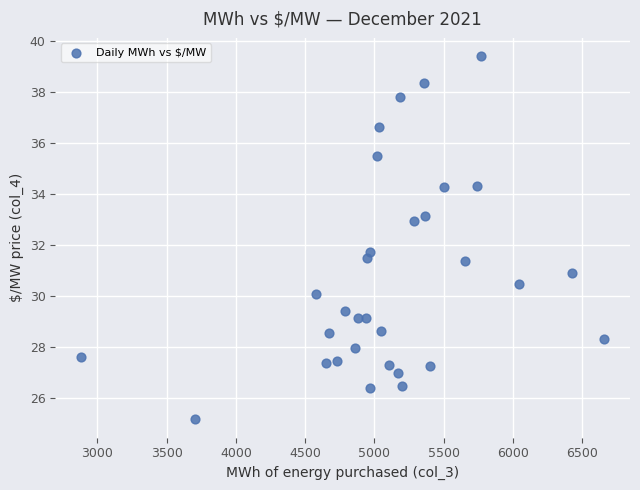

What is the range of Y values (max minus min)?

14.3